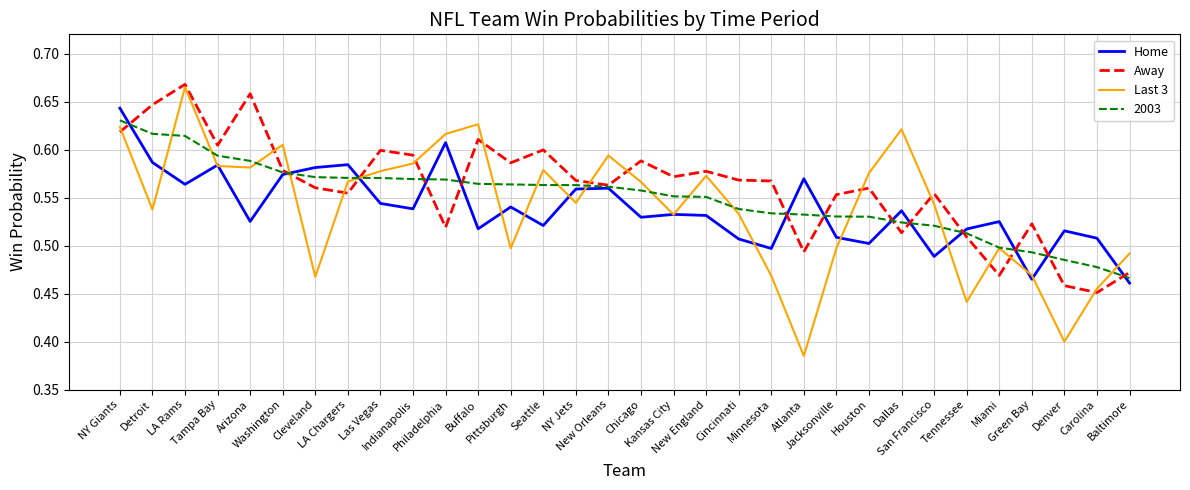

True or false: Home has a value of 0.3 at Cincinnati.

False